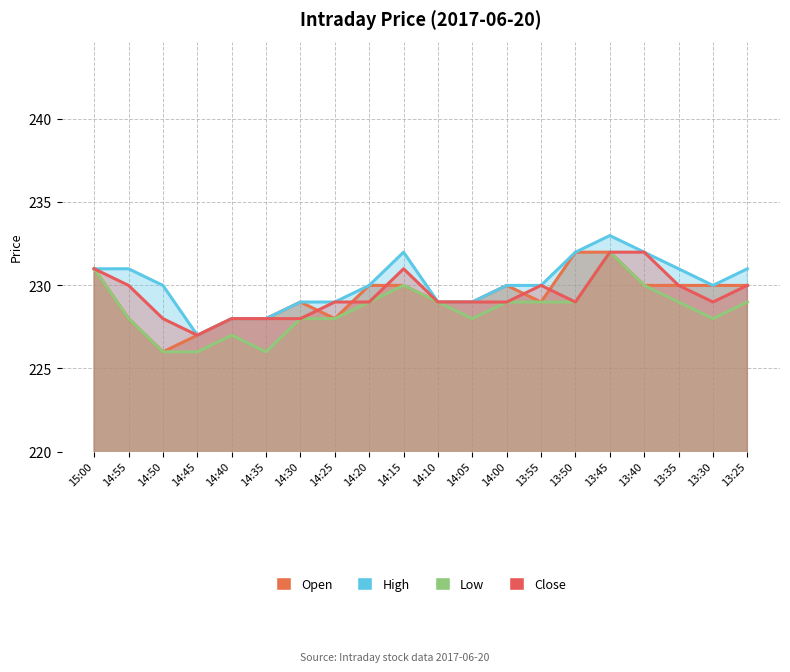

What is the difference between the highest and lowest values at 14:40?

1